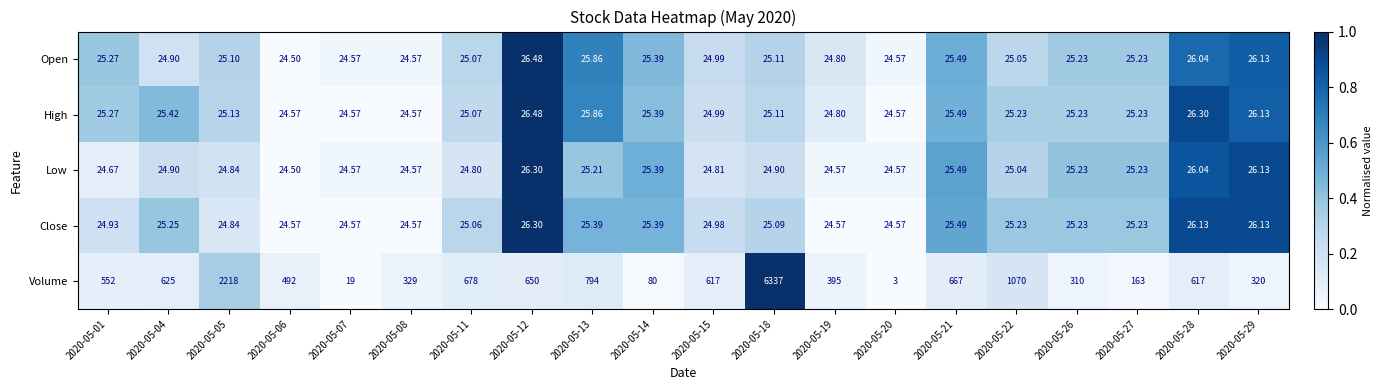

How many data points does each series have?

20